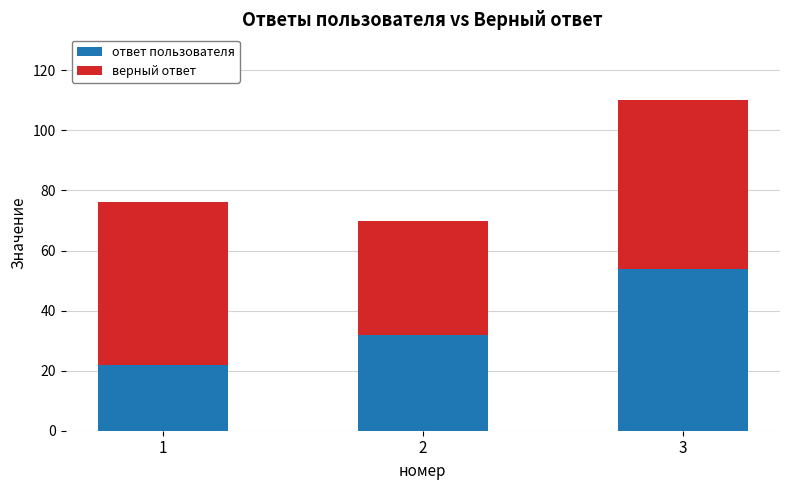

The value of ответ пользователя at 3 is 54. True or false?

True